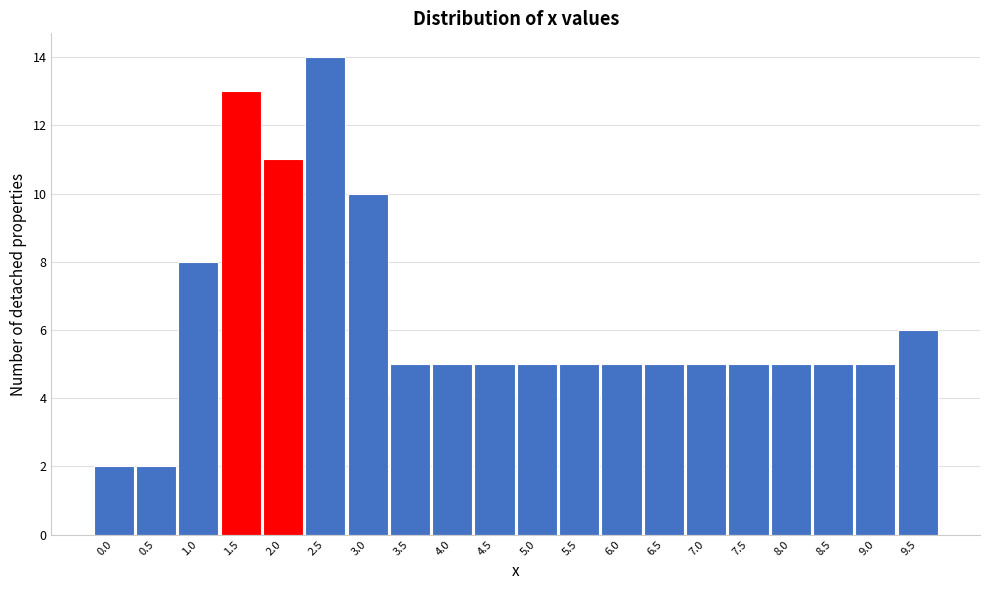

Reading right to left, extract all data points from this chart.

6	5	5	5	5	5	5	5	5	5	5	5	5	10	14	11	13	8	2	2